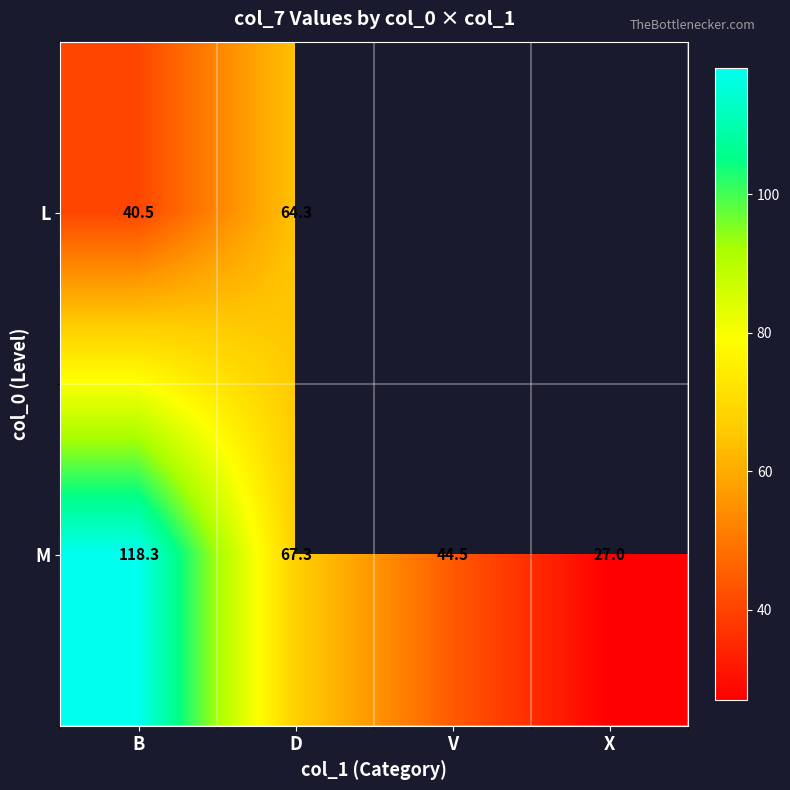

At how many categories does at least one series exceed 51?

2